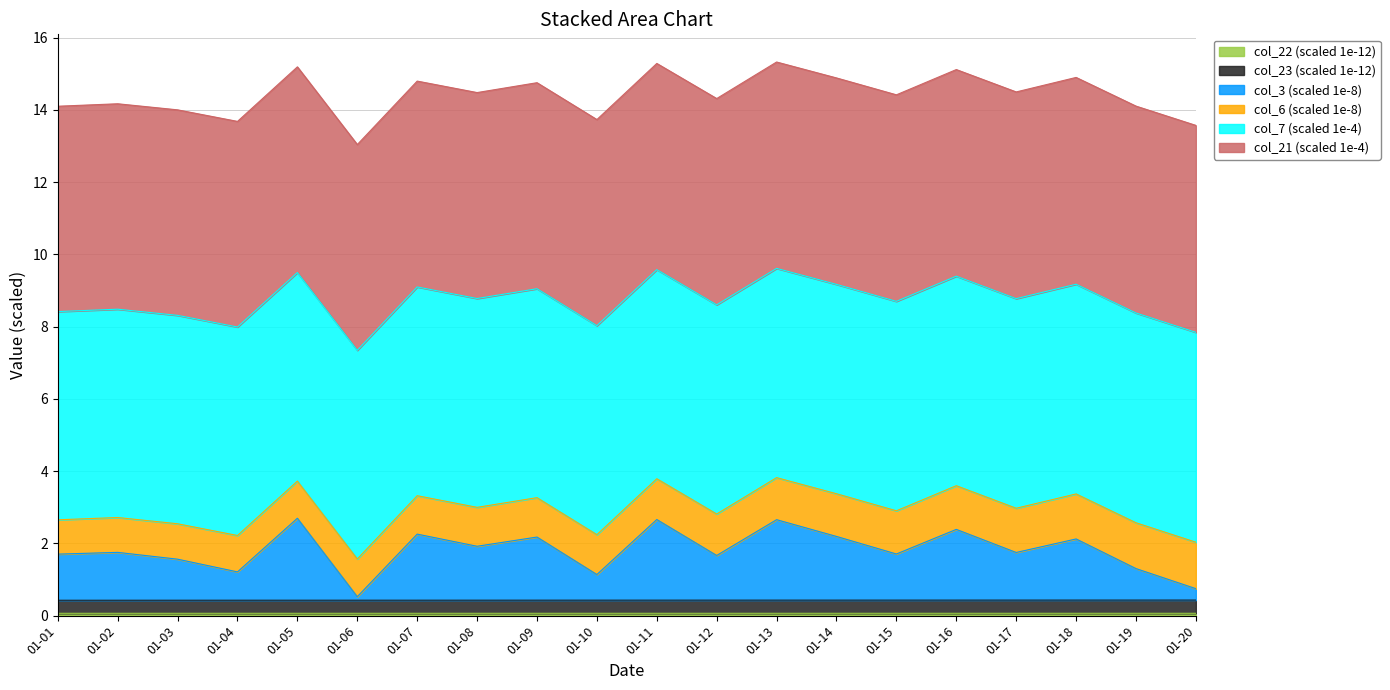

True or false: col_6 has more than 2 interior local peaks.

False